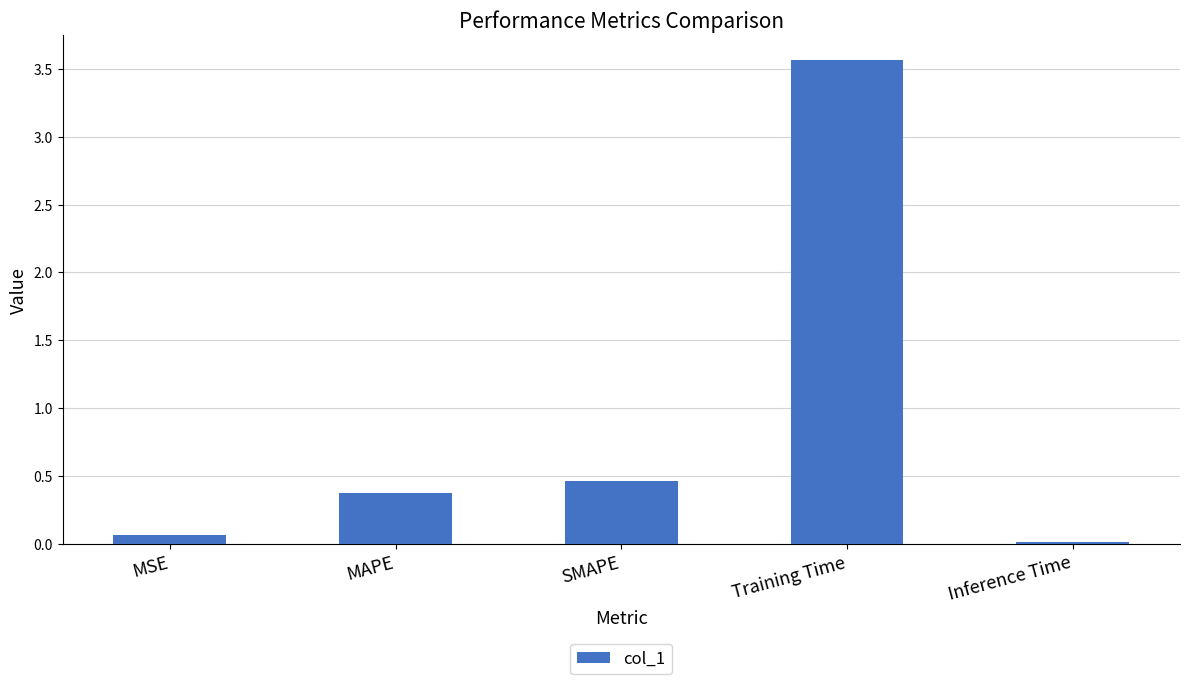

What is the approximate value at MAPE?

0.4